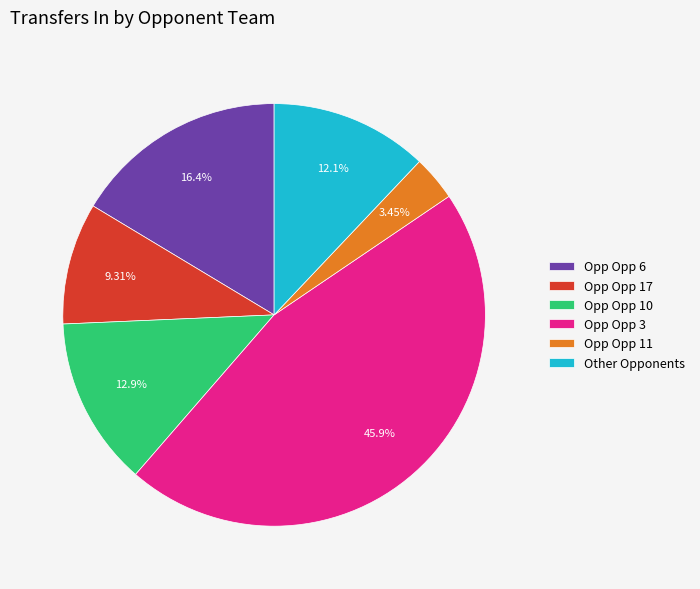

Combined, do Opp Opp 3 and Opp Opp 17 account for over 50%?

Yes